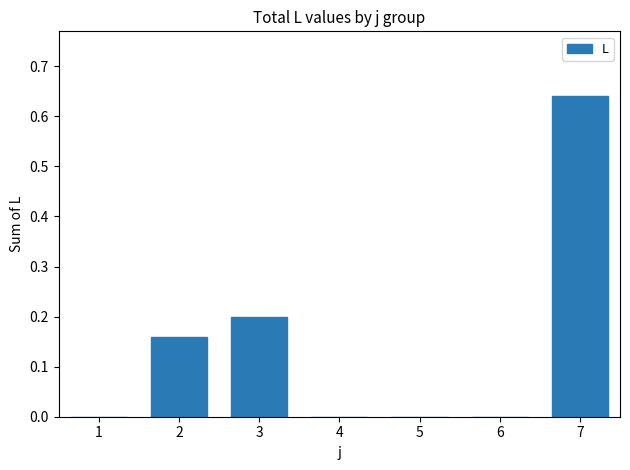

What is the sum of all values?

1.0